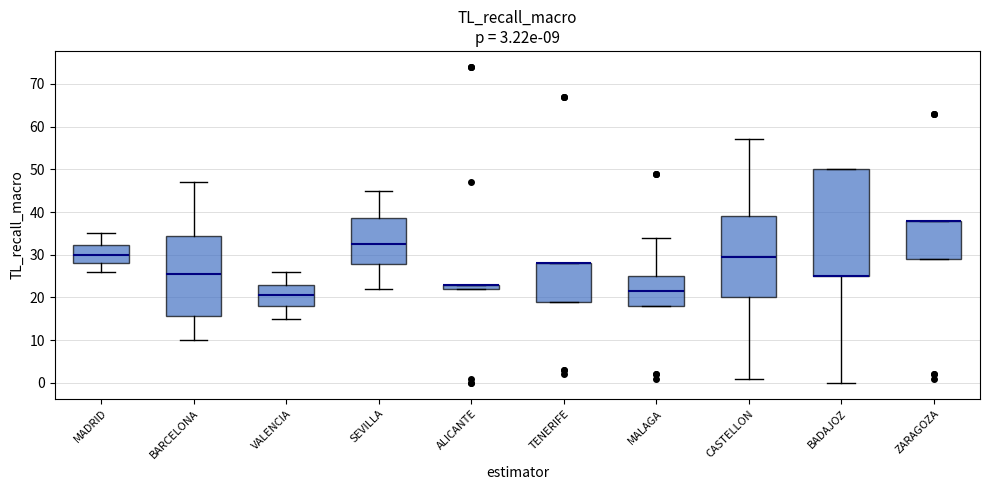

Comparing the boxes themselves (not the whiskers), which one is the tallest?

BADAJOZ